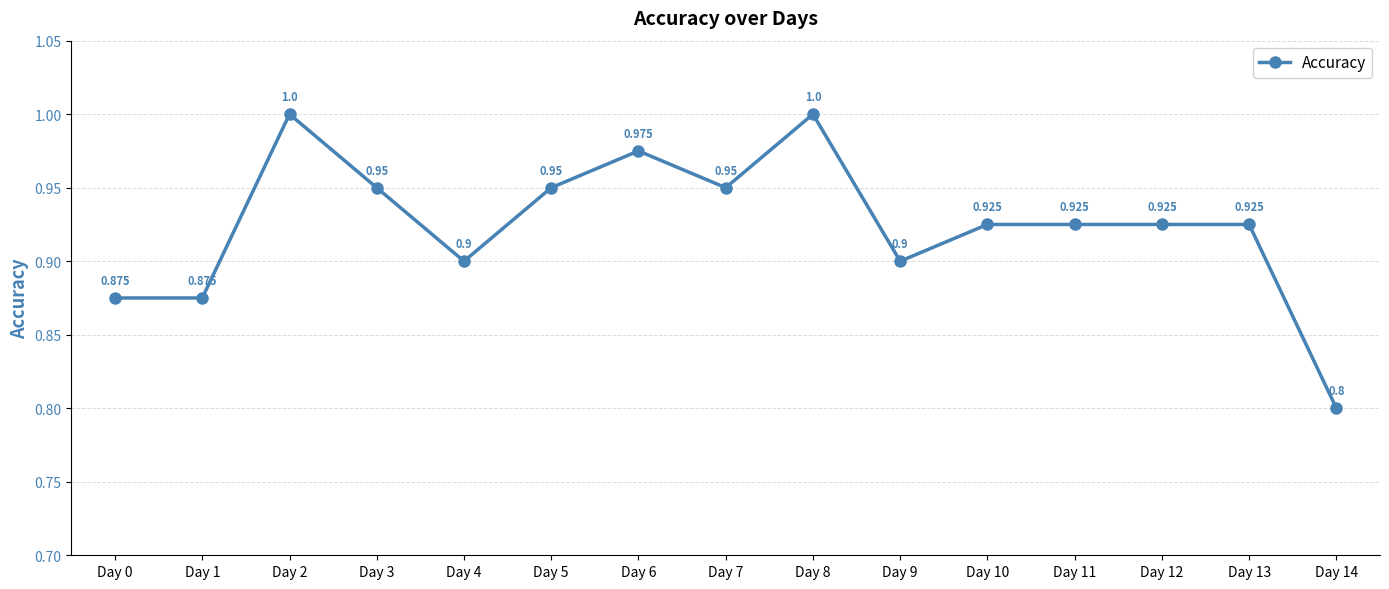

True or false: the data has more than 0 interior local peaks.

True